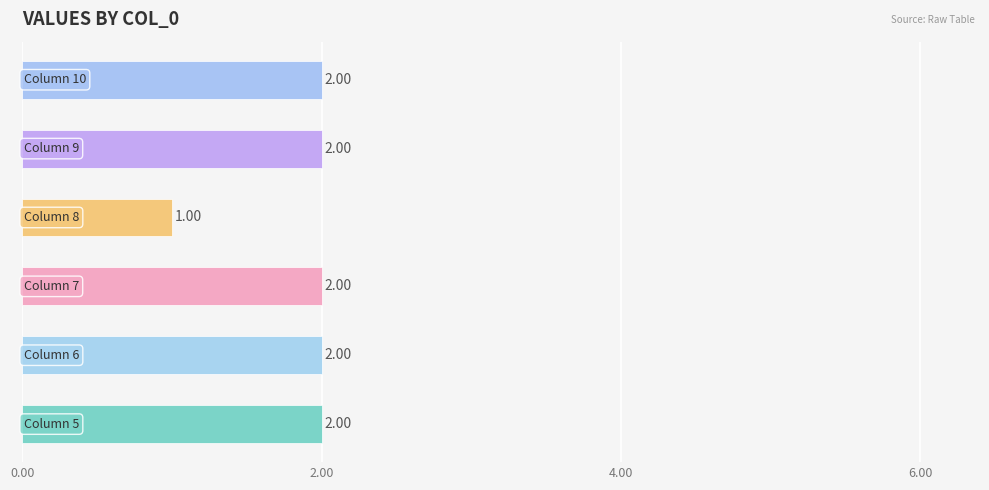

What is the sum of all values?

11